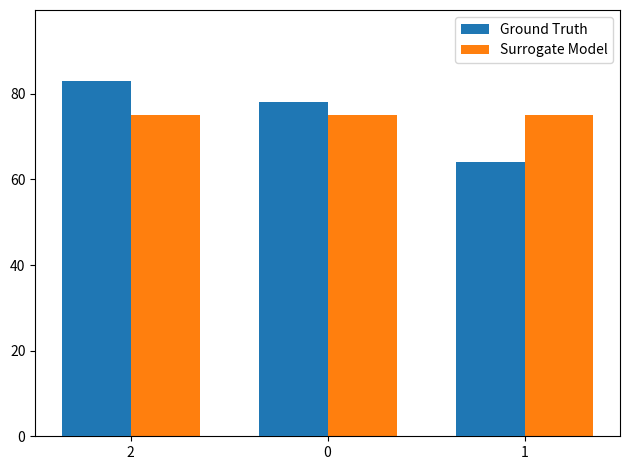

What is the sum of the Surrogate Model values at 1 and 2?

150